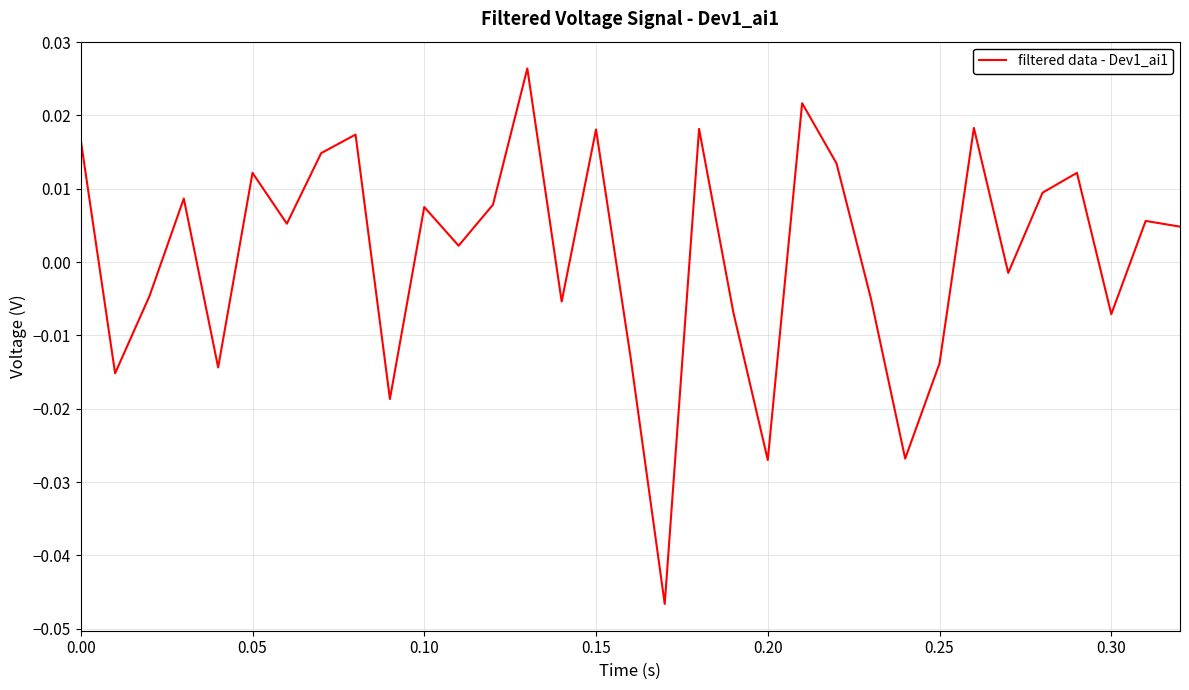

How many lines are shown in the chart?

1